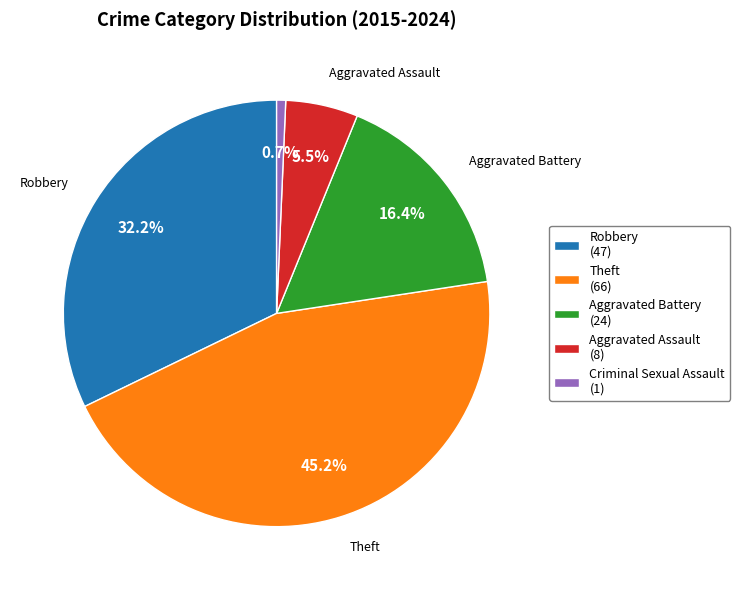

Does any single category account for the majority?

No